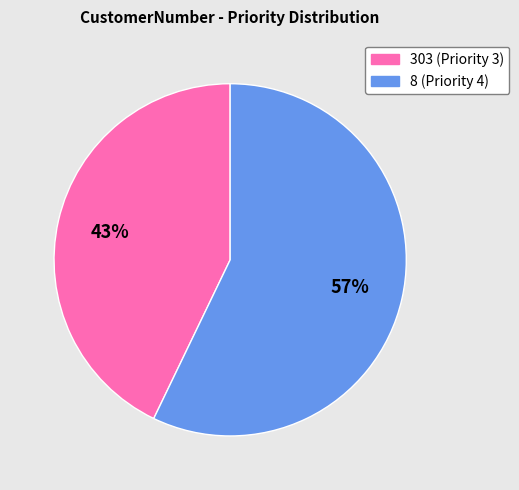

To the nearest percent, what is the average slice percentage?

50%